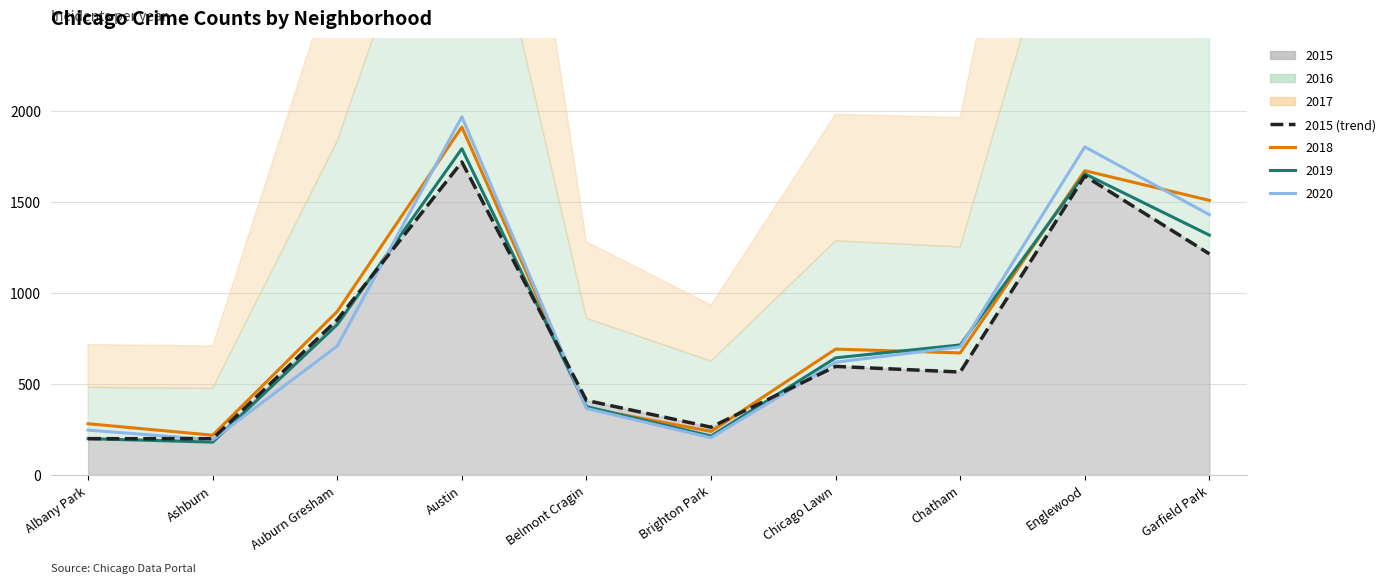

Approximately how many times larger is the value at Garfield Park compared to Brighton Park?

4.6